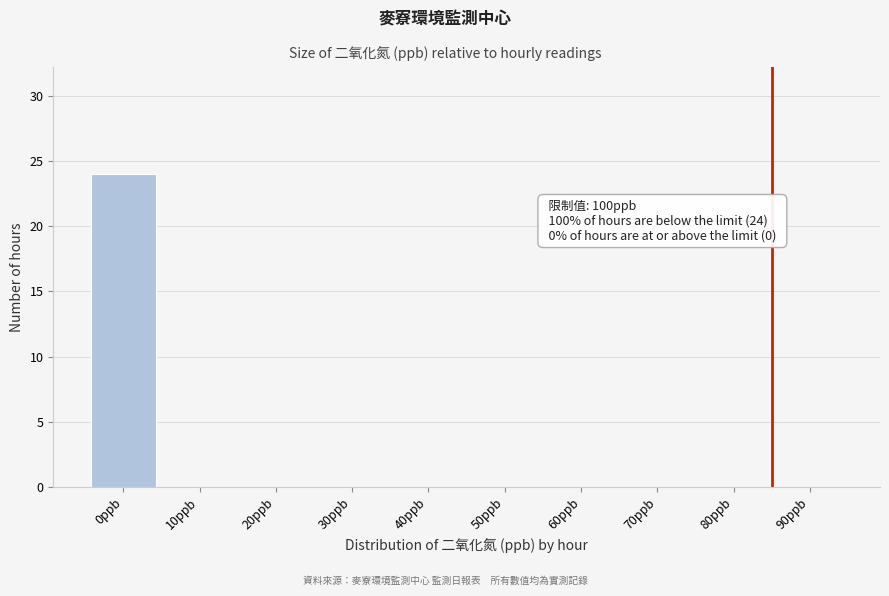

Reading left to right, extract all data points from this chart.

0ppb=24	10ppb=0	20ppb=0	30ppb=0	40ppb=0	50ppb=0	60ppb=0	70ppb=0	80ppb=0	90ppb=0